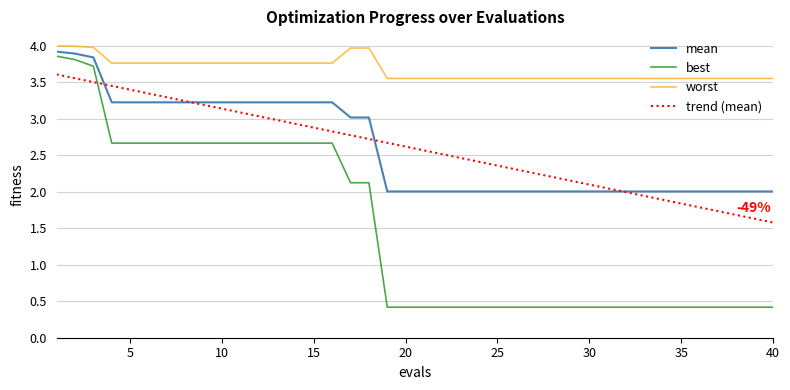

Which series has the widest spread of values?

best